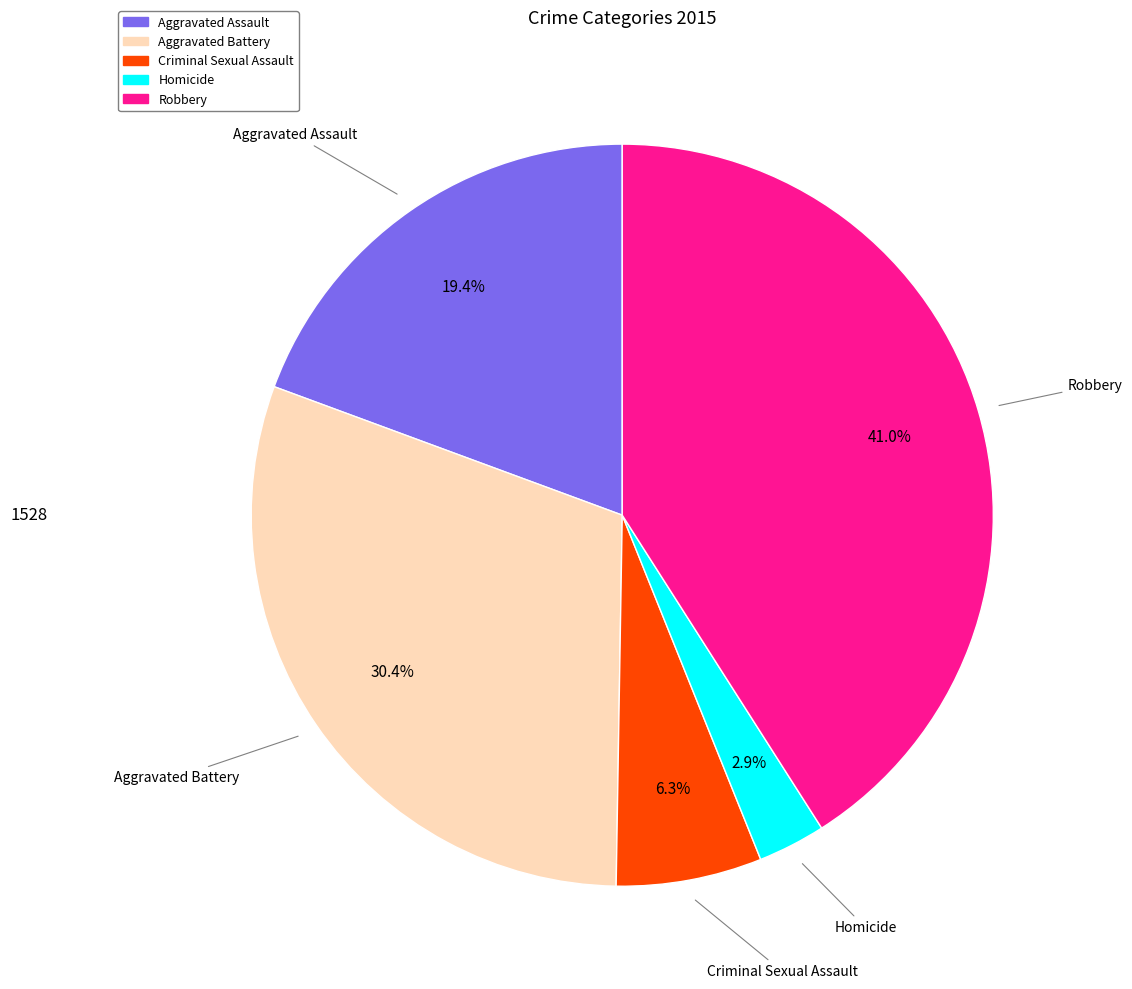

Count the number of slices in the pie.

5